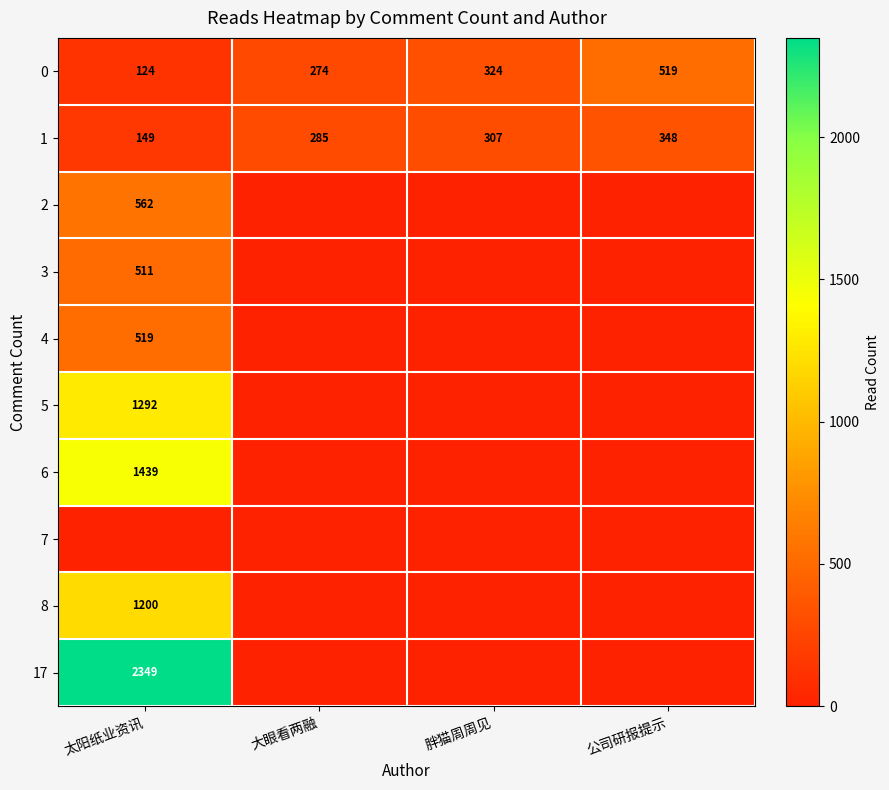

What is the sum of the 0 values at 大眼看两融 and 太阳纸业资讯?

398